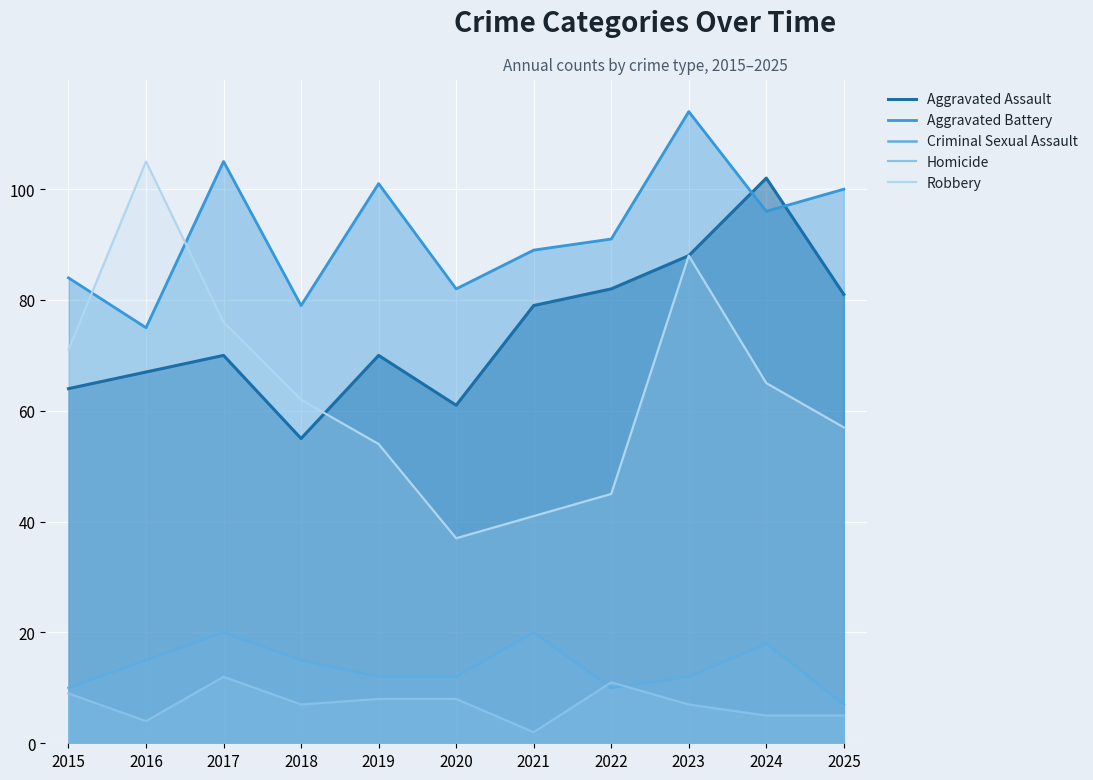

What is the value of the Criminal Sexual Assault point at the 10th from the left?

18